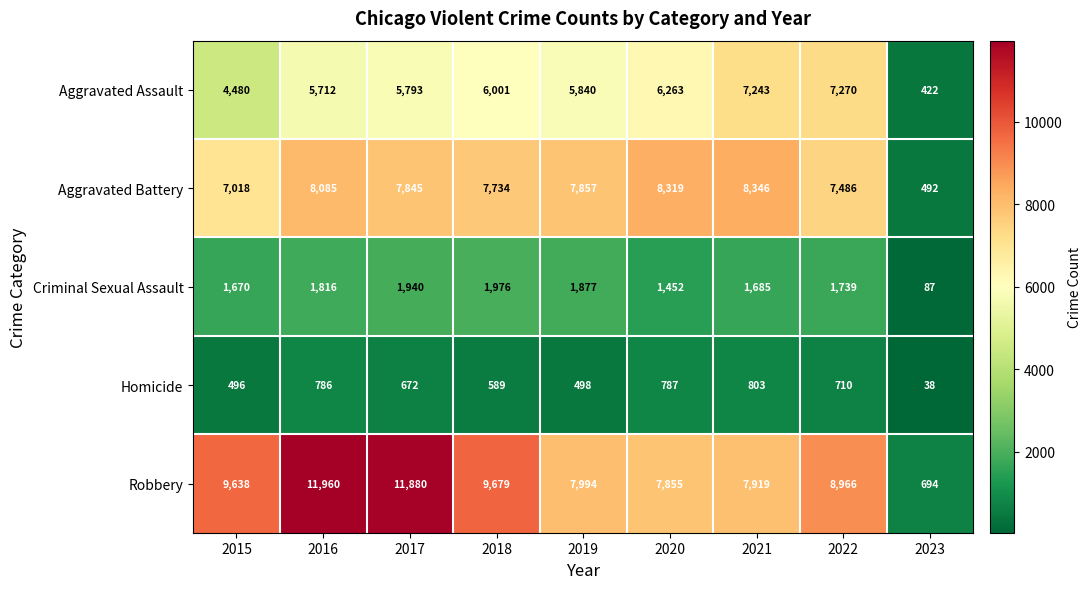

Is it true that Aggravated Battery equals 7486 at 2022?

True